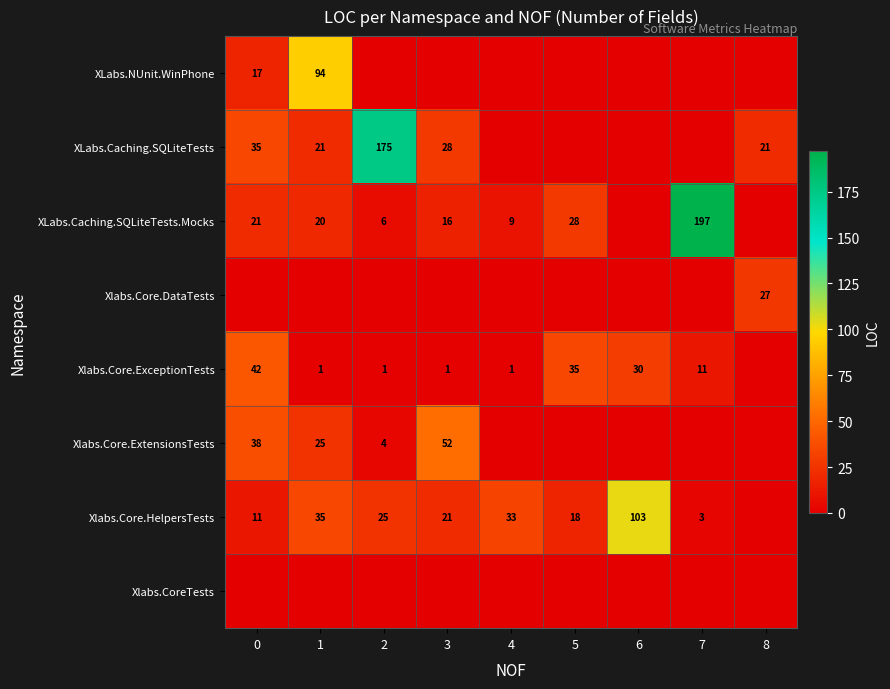

Is it true that Xlabs.Core.HelpersTests equals 25 at 2?

True